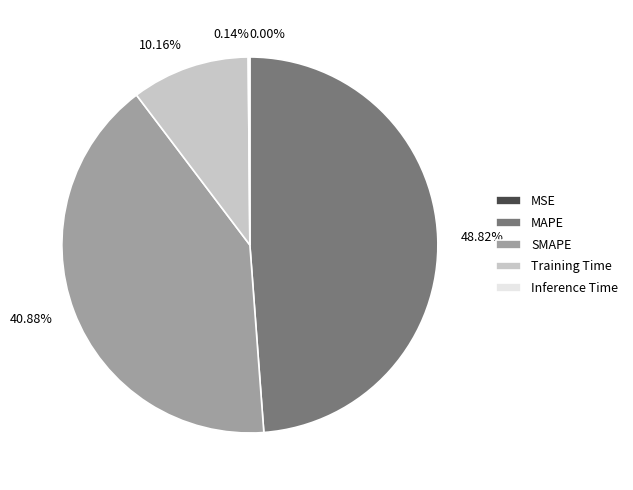

What portion of the pie excludes SMAPE?

59.1%